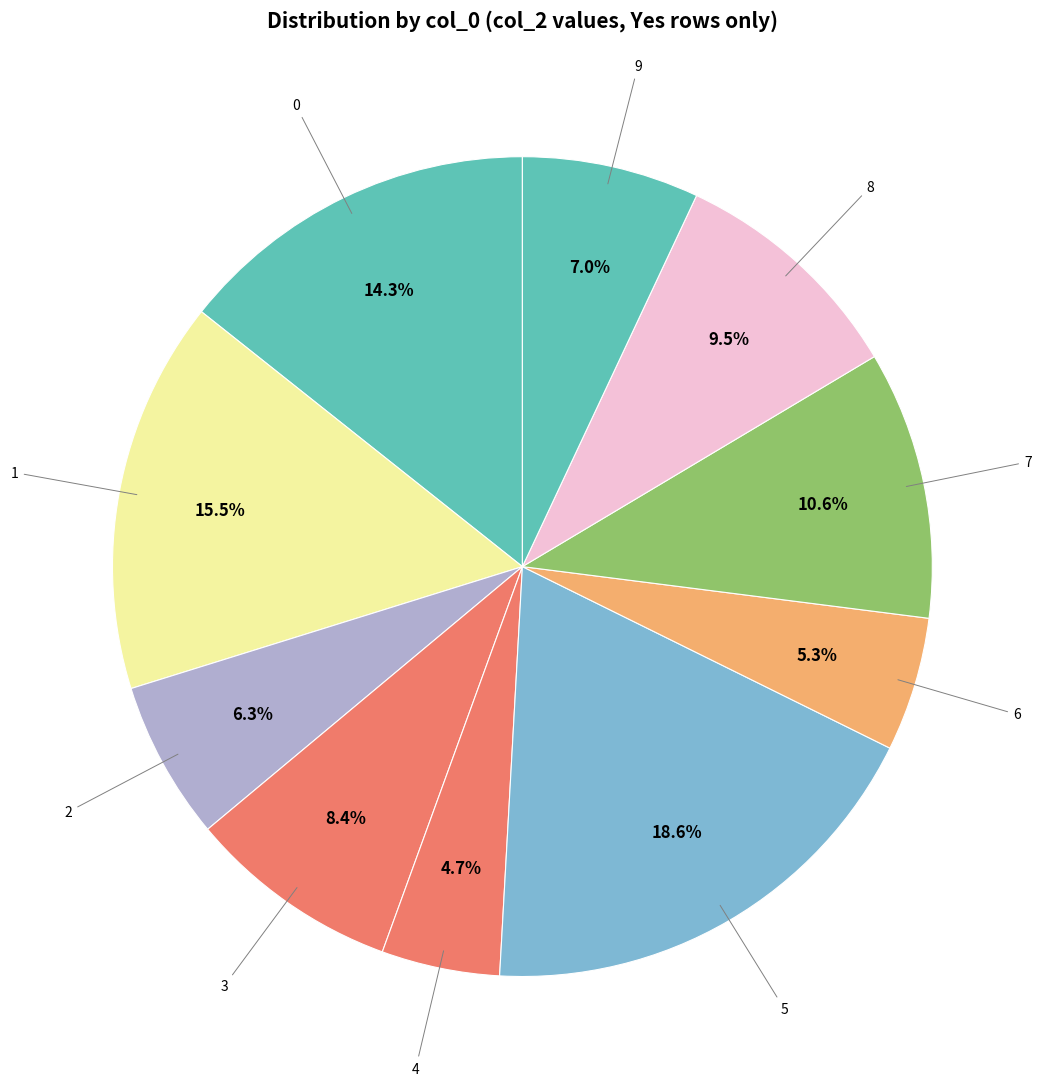

Rank the categories by value from lowest to highest.

4, 6, 2, 9, 3, 8, 7, 0, 1, 5